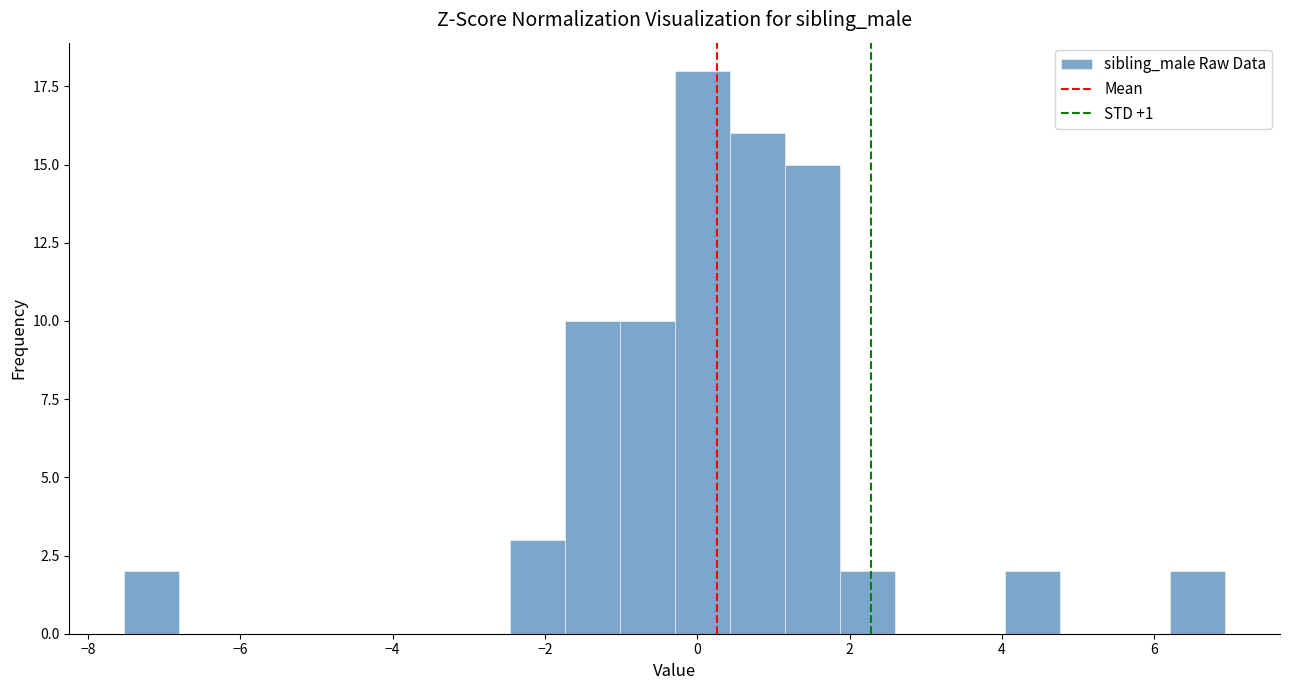

Around what value on the x-axis is the tallest bar? Give the approximate position of its centre, as read against the axis.

0.0